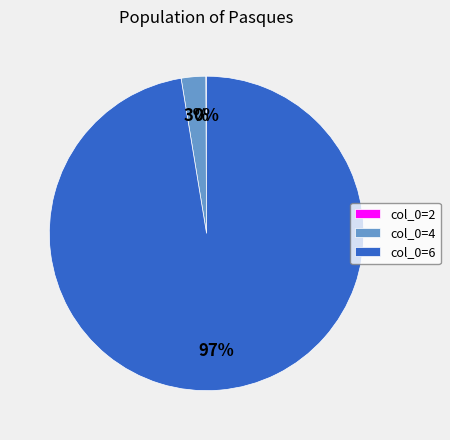

Does col_0=6 account for over 50% of the chart?

Yes